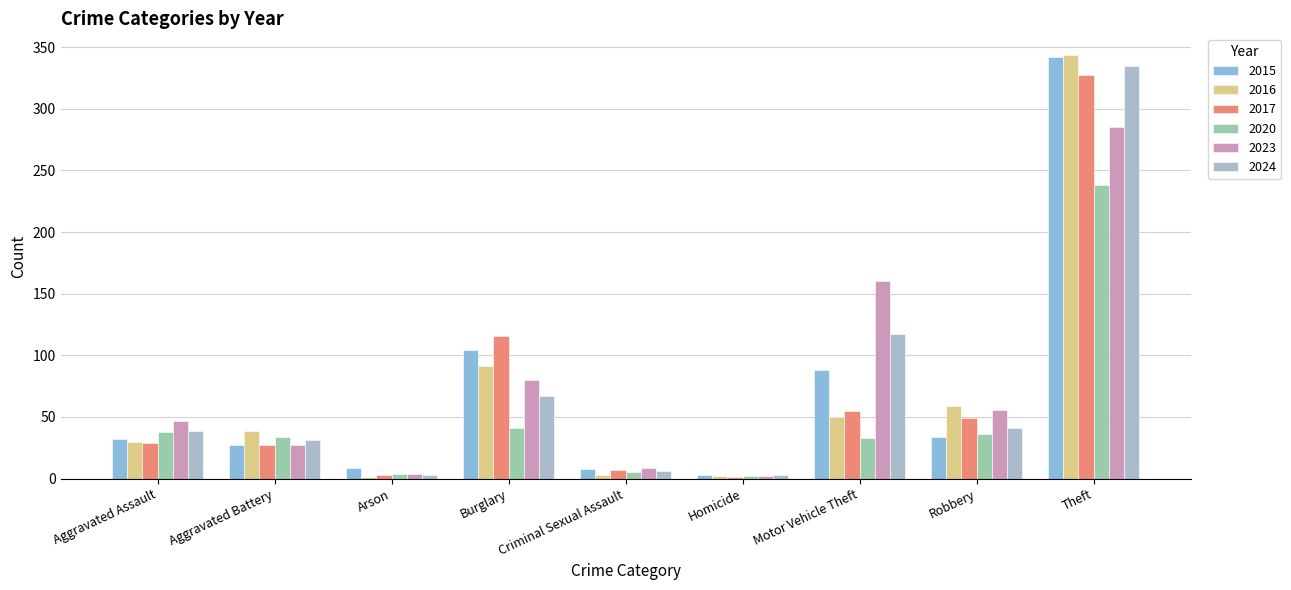

What is the difference between the maximum and minimum values in the 2023 series?

283